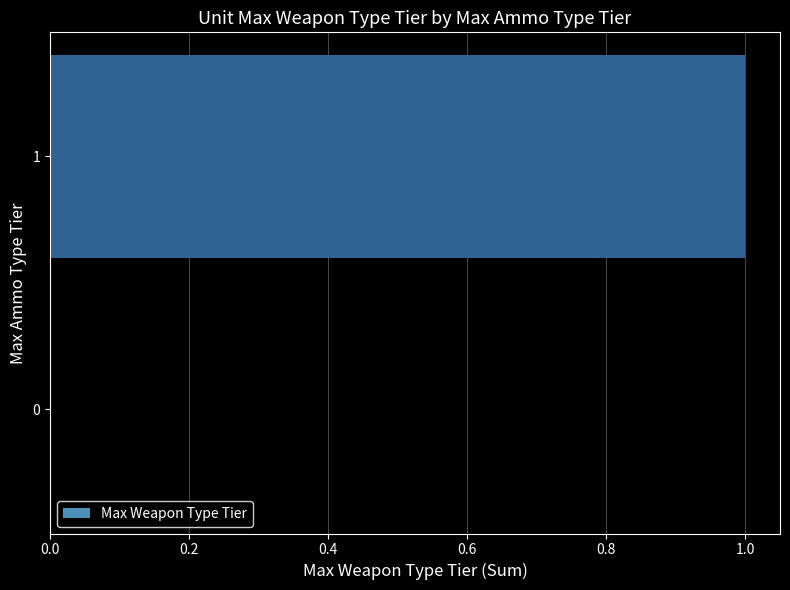

True or false: the data shows 1 at 1.

True